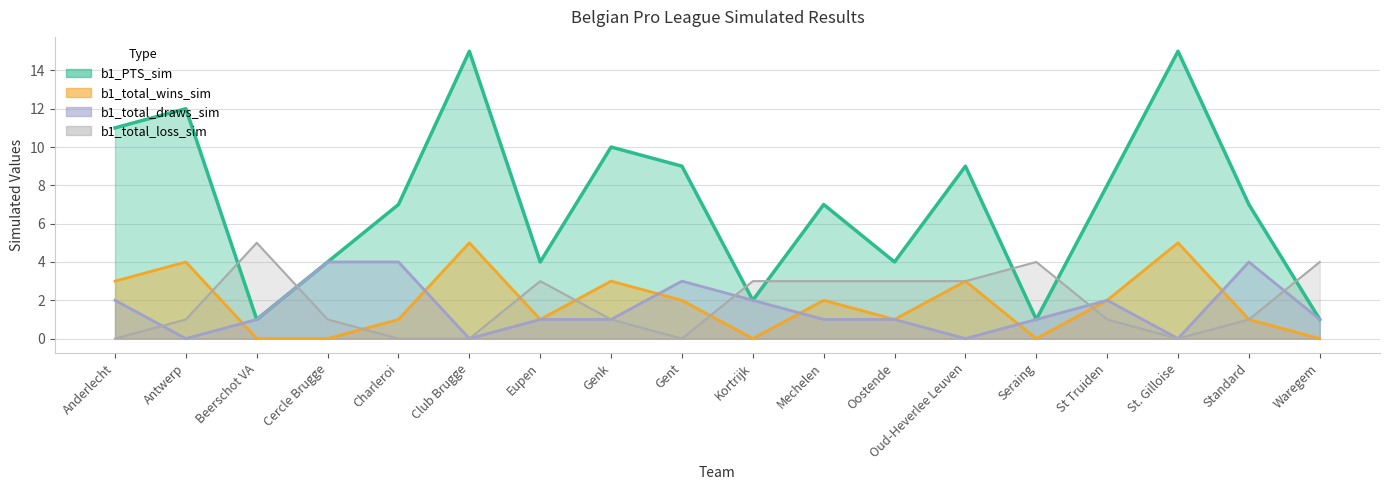

Reading left to right, extract all data points from this chart.

b1_PTS_sim: Anderlecht=11	Antwerp=12	Beerschot VA=1	Cercle Brugge=4	Charleroi=7	Club Brugge=15	Eupen=4	Genk=10	Gent=9	Kortrijk=2	Mechelen=7	Oostende=4	Oud-Heverlee Leuven=9	Seraing=1	St Truiden=8	St. Gilloise=15	Standard=7	Waregem=1
b1_total_wins_sim: Anderlecht=3	Antwerp=4	Beerschot VA=0	Cercle Brugge=0	Charleroi=1	Club Brugge=5	Eupen=1	Genk=3	Gent=2	Kortrijk=0	Mechelen=2	Oostende=1	Oud-Heverlee Leuven=3	Seraing=0	St Truiden=2	St. Gilloise=5	Standard=1	Waregem=0
b1_total_draws_sim: Anderlecht=2	Antwerp=0	Beerschot VA=1	Cercle Brugge=4	Charleroi=4	Club Brugge=0	Eupen=1	Genk=1	Gent=3	Kortrijk=2	Mechelen=1	Oostende=1	Oud-Heverlee Leuven=0	Seraing=1	St Truiden=2	St. Gilloise=0	Standard=4	Waregem=1
b1_total_loss_sim: Anderlecht=0	Antwerp=1	Beerschot VA=5	Cercle Brugge=1	Charleroi=0	Club Brugge=0	Eupen=3	Genk=1	Gent=0	Kortrijk=3	Mechelen=3	Oostende=3	Oud-Heverlee Leuven=3	Seraing=4	St Truiden=1	St. Gilloise=0	Standard=1	Waregem=4